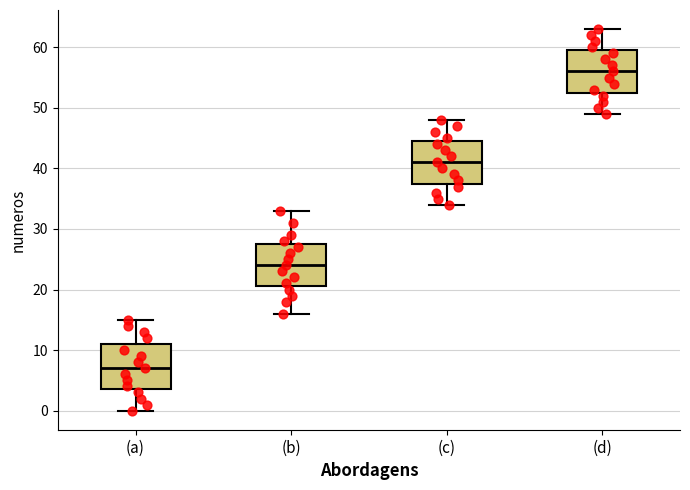

Which box has the lowest median line?

(a)